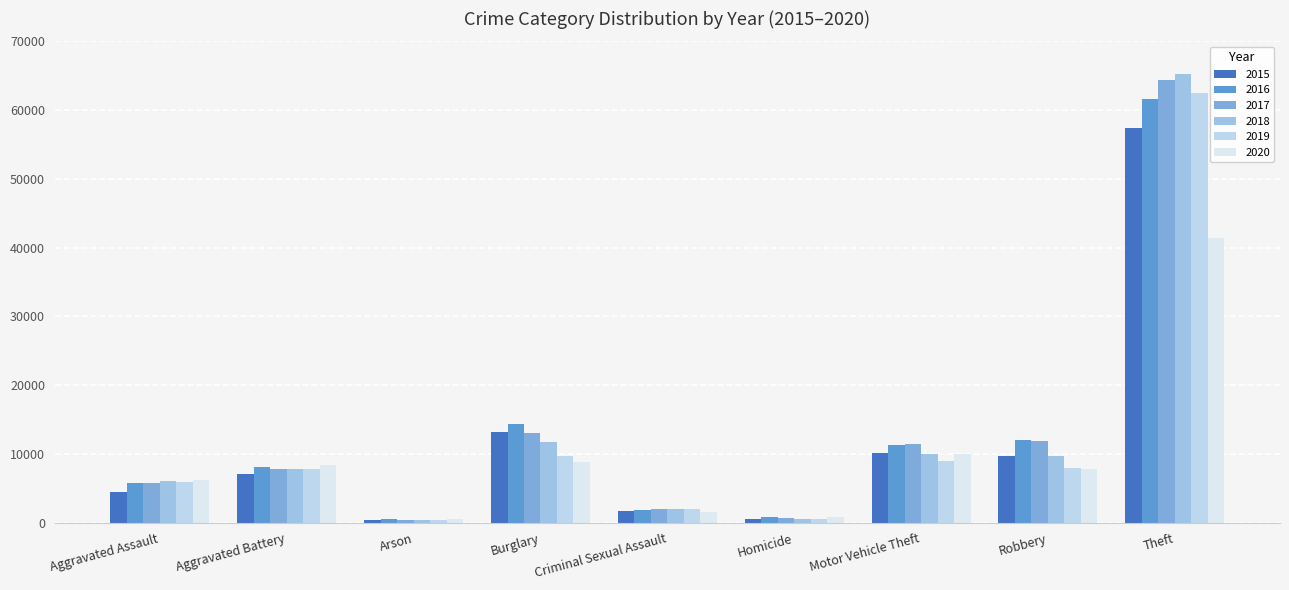

What is the sum of all 2016 values?

116127